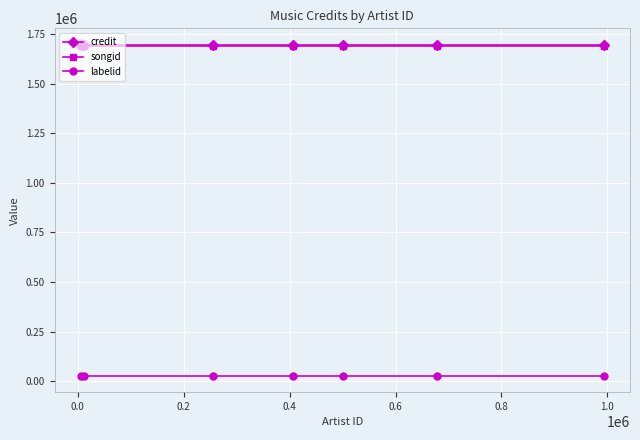

At how many categories does at least one series exceed 964444?

7